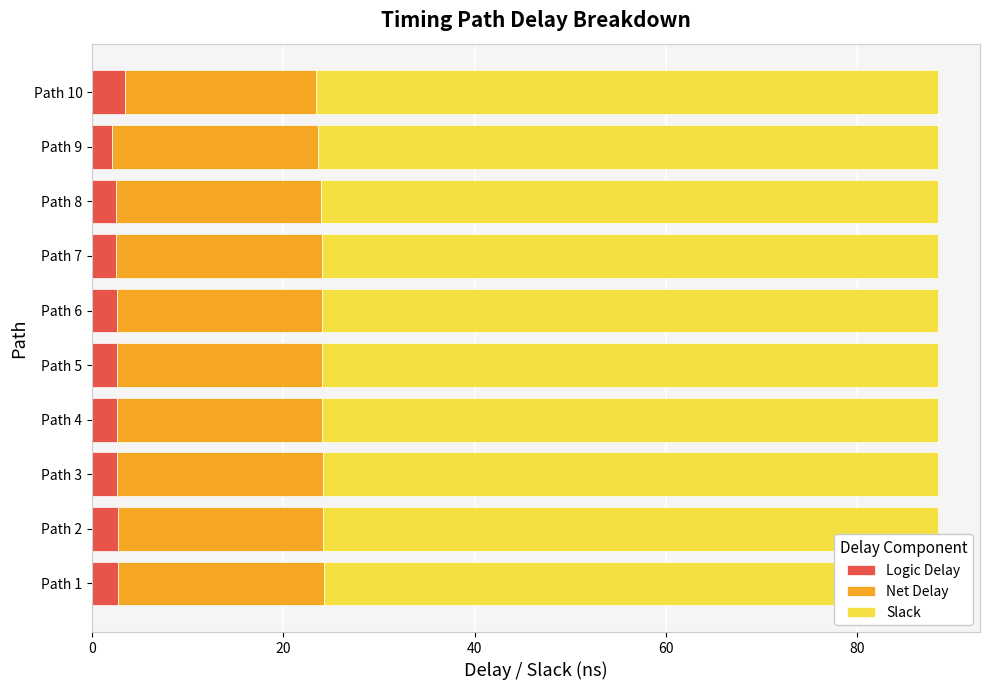

Rank the series by their average value, from lowest to highest.

Logic Delay, Net Delay, Slack